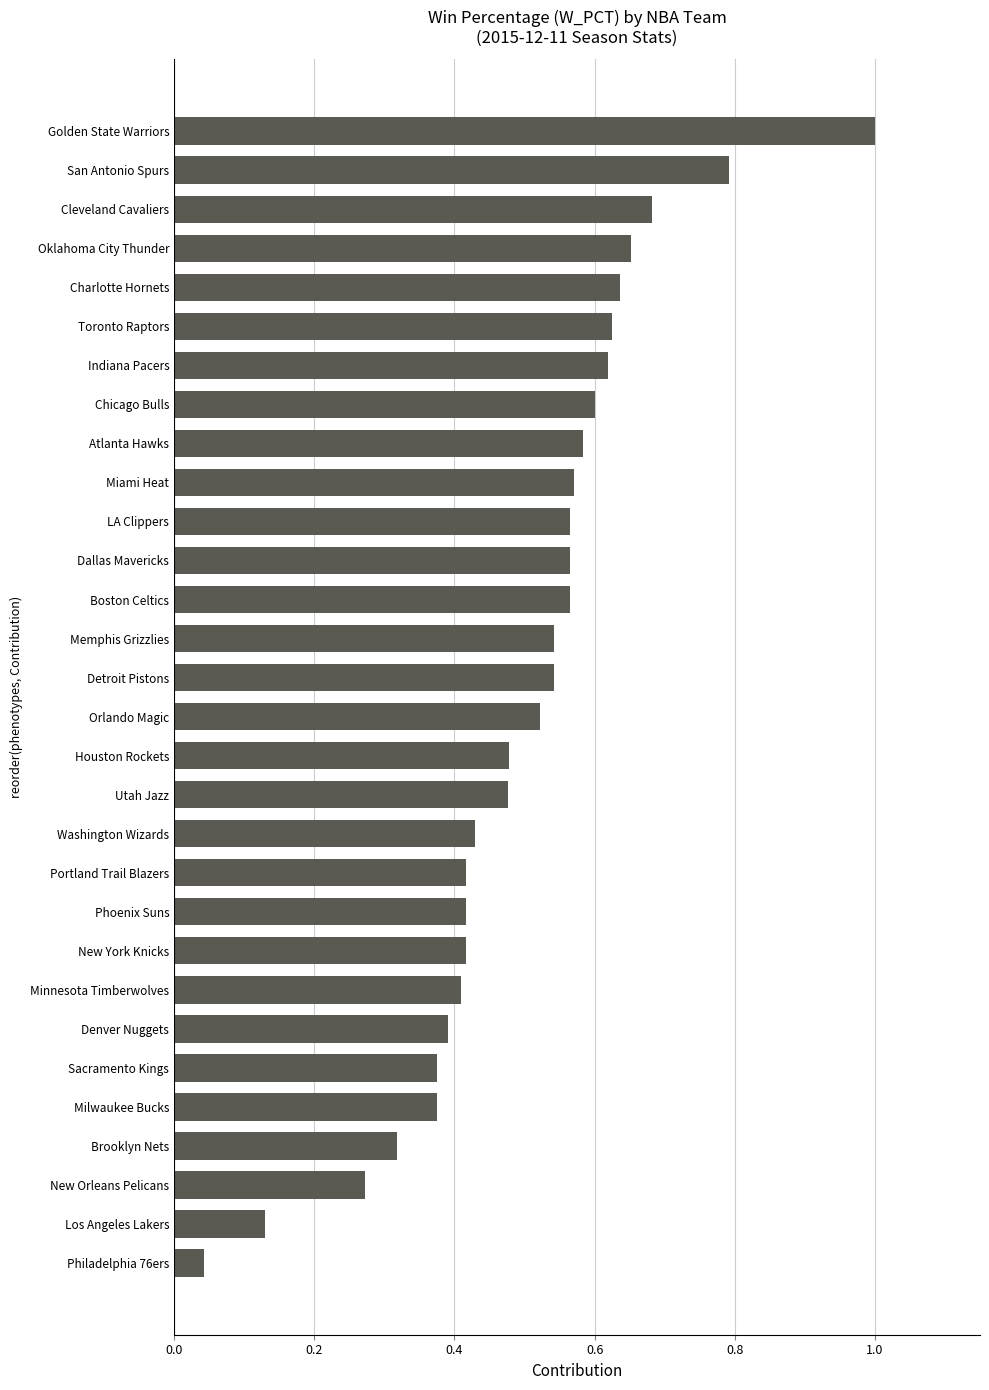

The value at Phoenix Suns is 0.4. True or false?

True